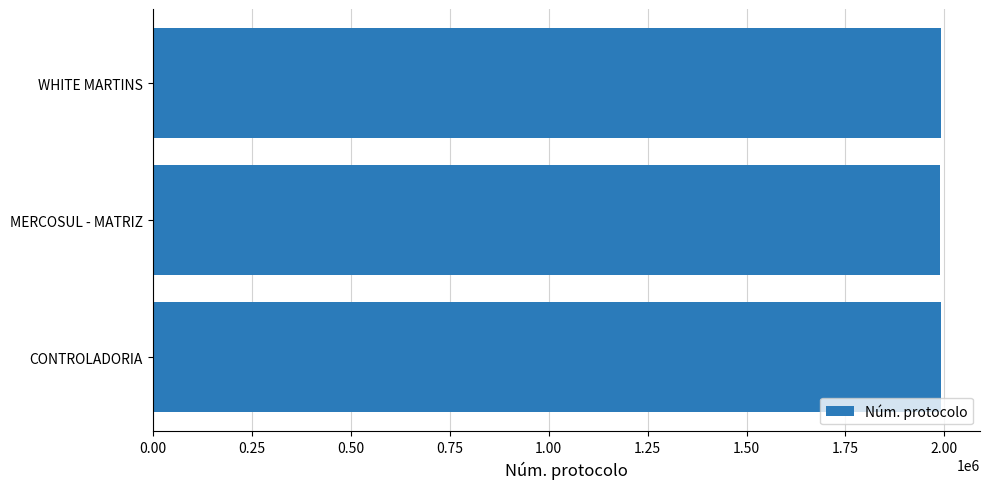

The value at MERCOSUL - MATRIZ is 1989765. True or false?

True